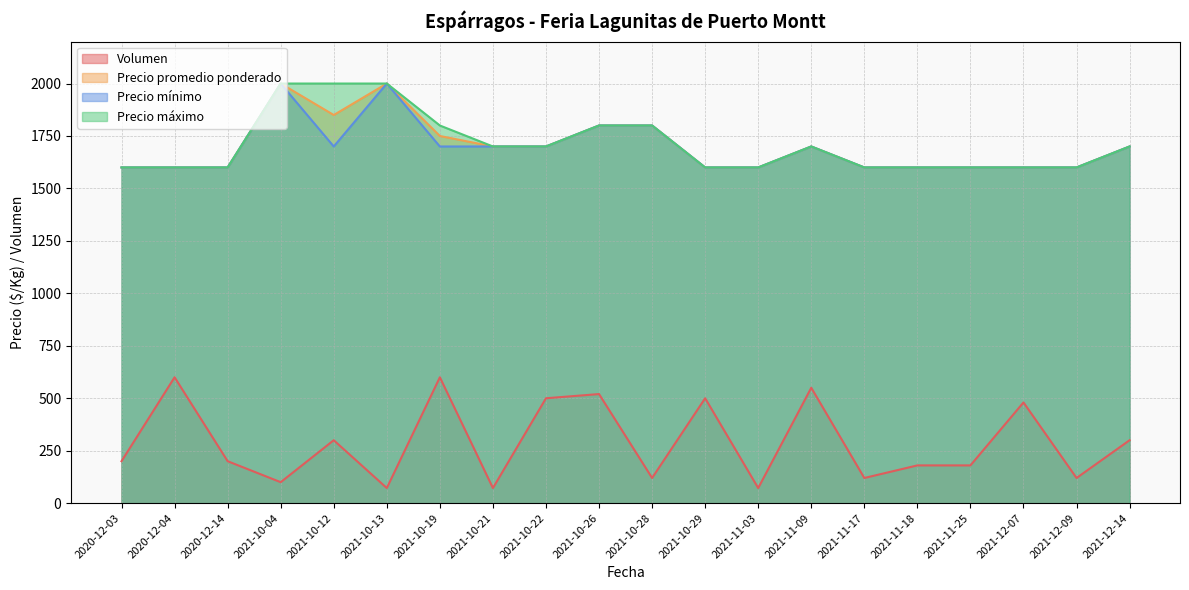

True or false: Precio máximo and Precio mínimo cross at least once.

False